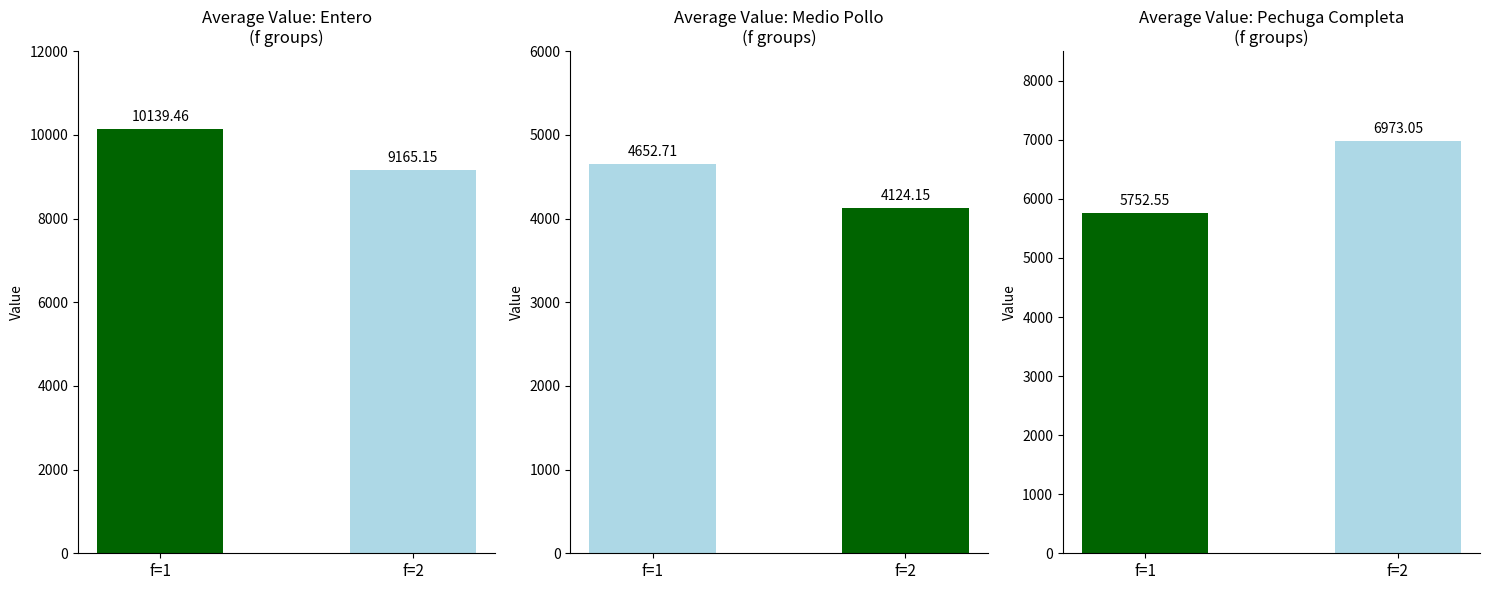

What is the difference between the highest and lowest values at f=1?

5486.7